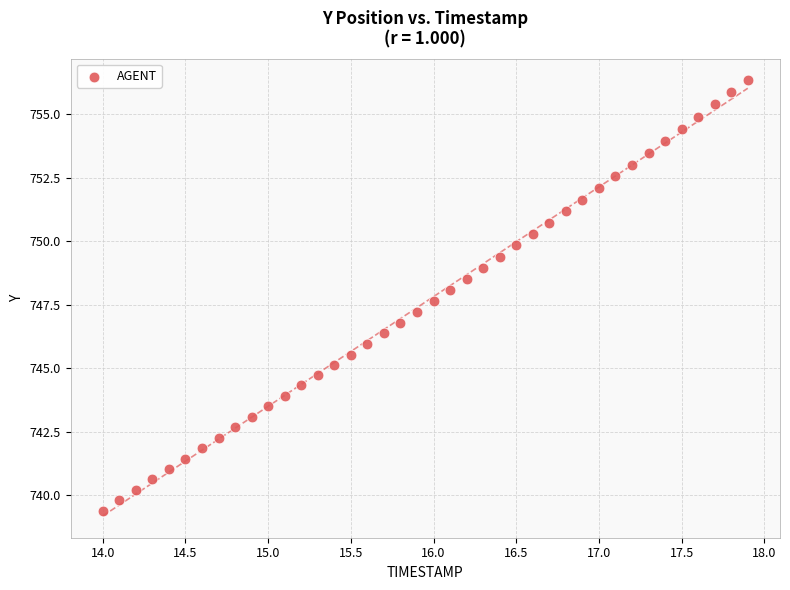

What is the range of X values (max minus min)?

3.9